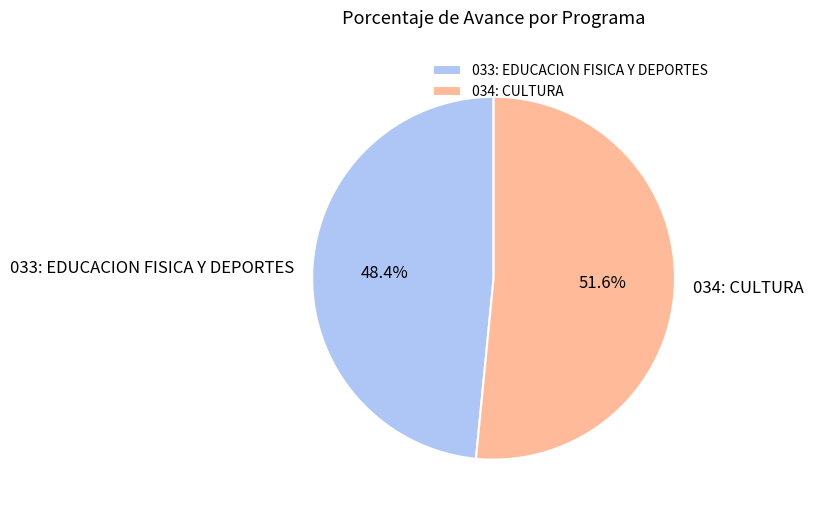

Rank the categories by value from lowest to highest.

033: EDUCACION FISICA Y DEPORTES, 034: CULTURA